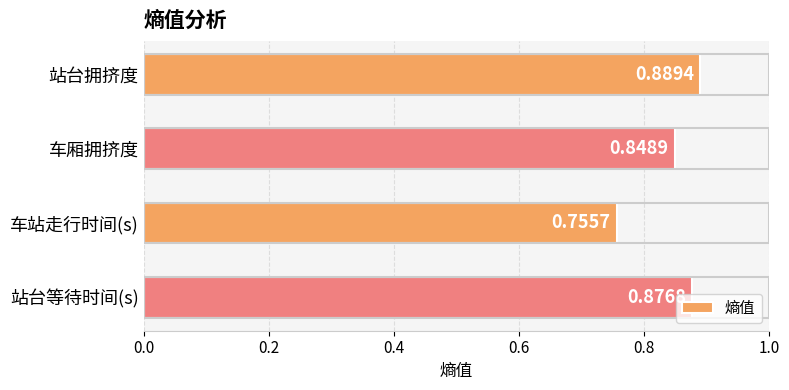

Which label corresponds to the smallest value in the chart?

车站走行时间(s)